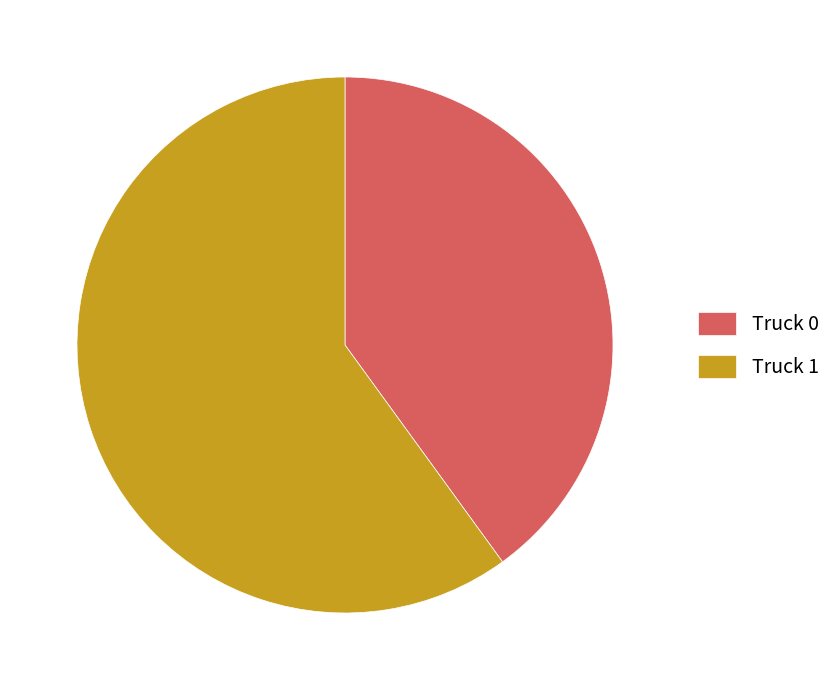

What is the ratio of the value at Truck 0 to the value at Truck 1?

0.7